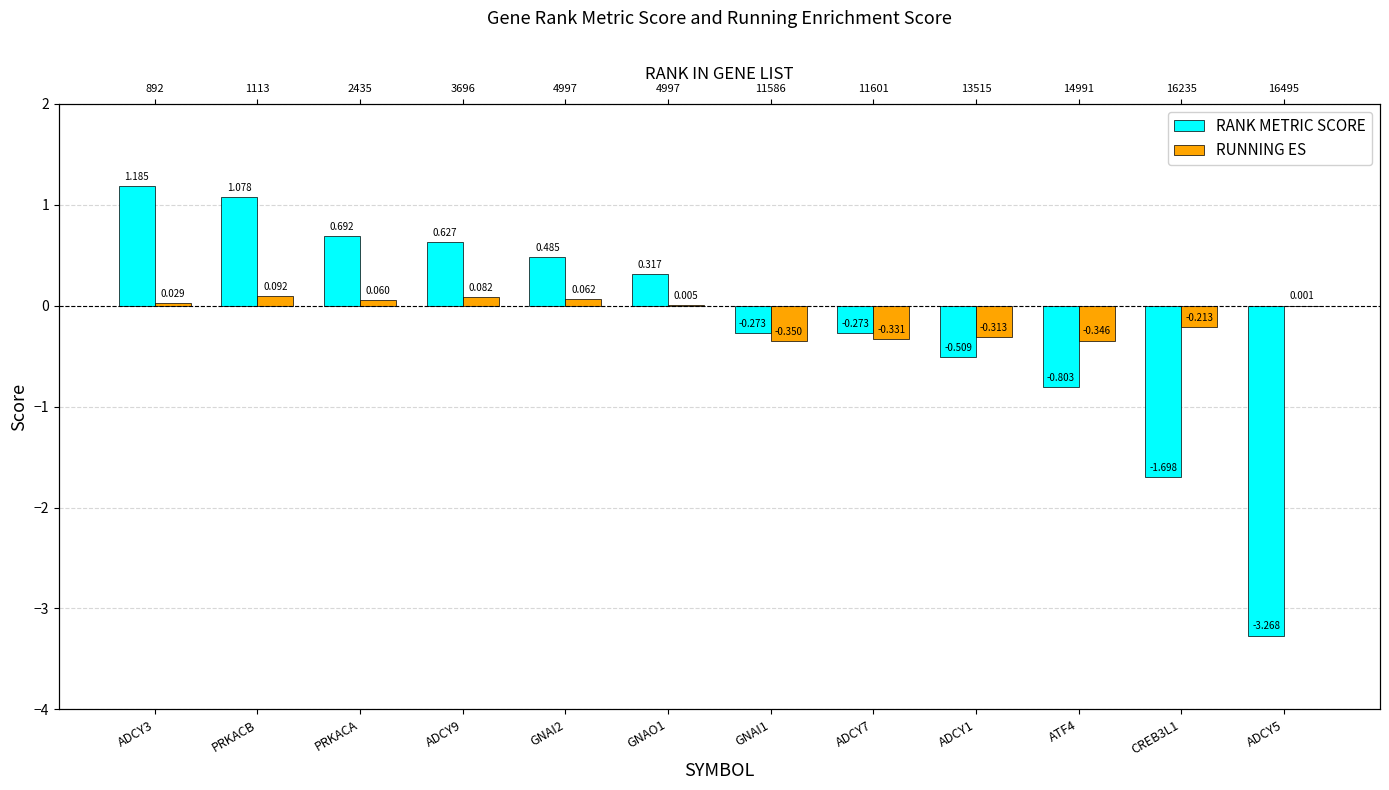

Count the number of data series in this chart.

2